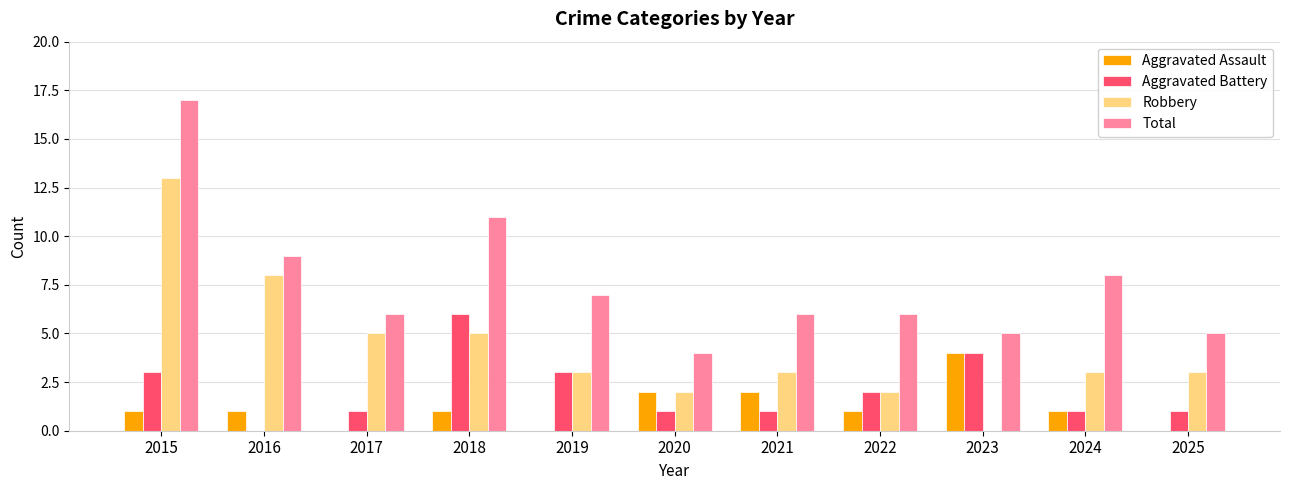

How many distinct data groups are displayed?

4